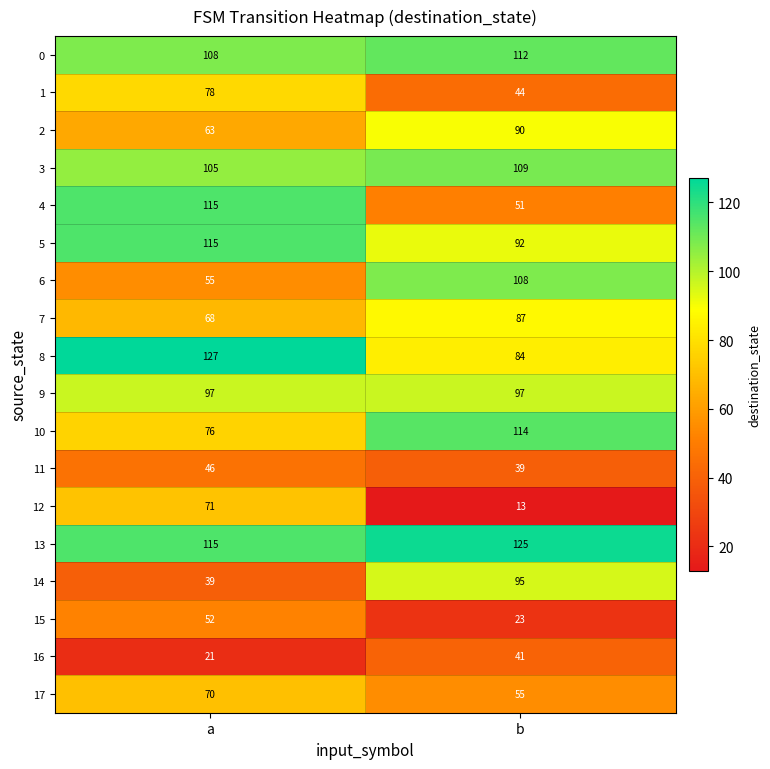

What is the minimum value shown in the chart?

13